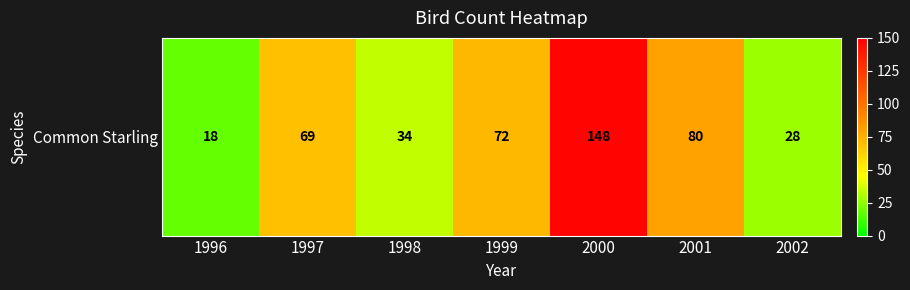

How many distinct data groups are displayed?

1